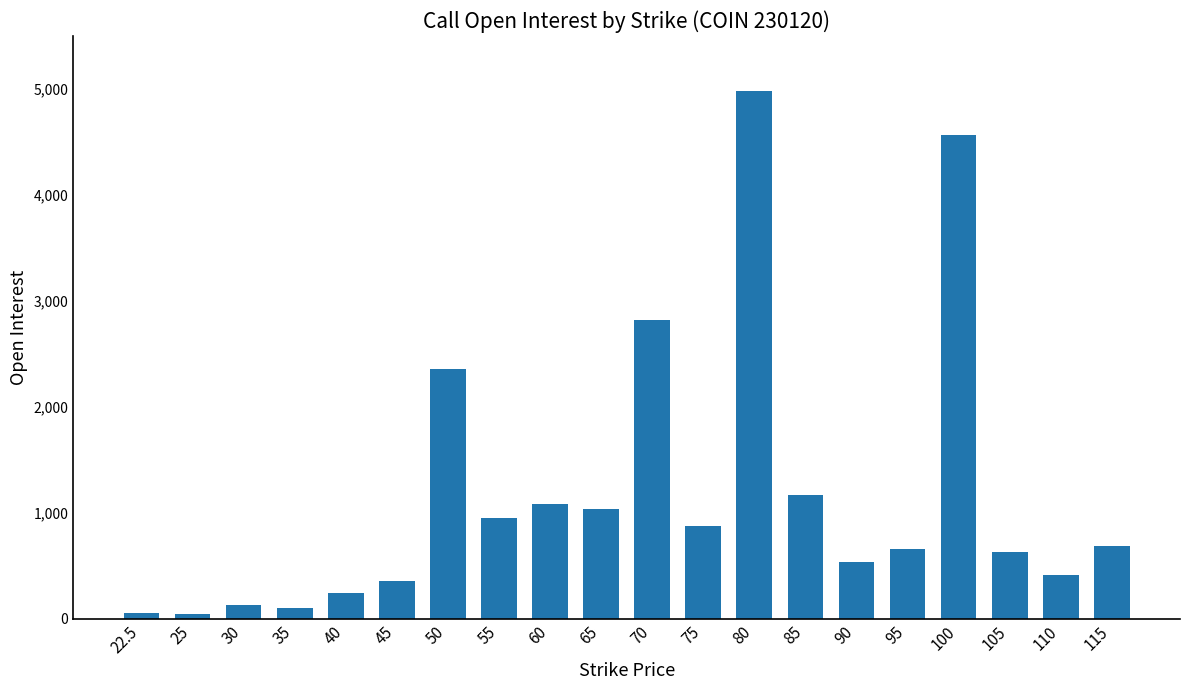

Is it true that the value at 50 is 2359?

True